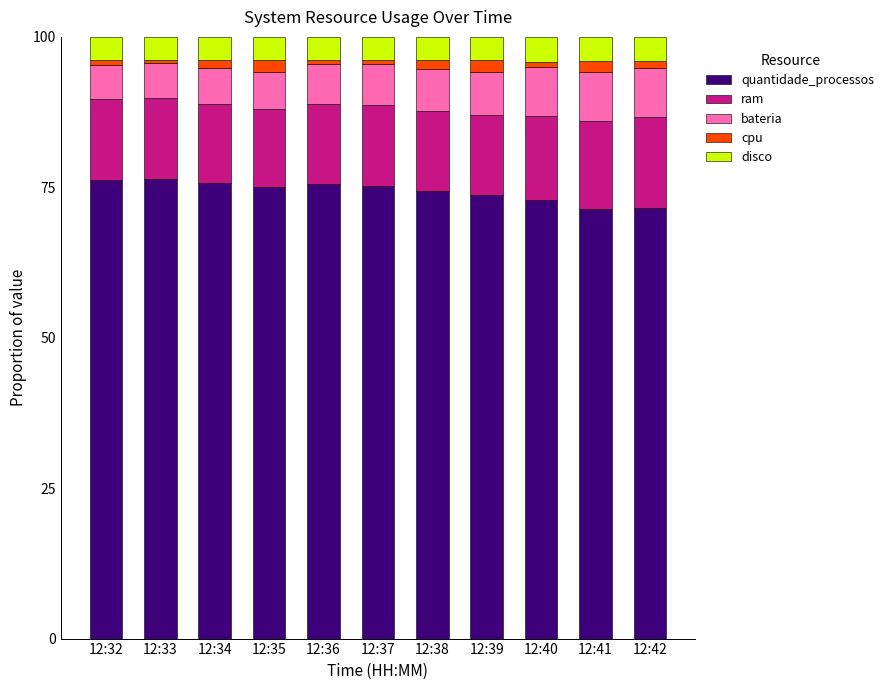

The value of quantidade_processos at 12:35 is 75.0. True or false?

True